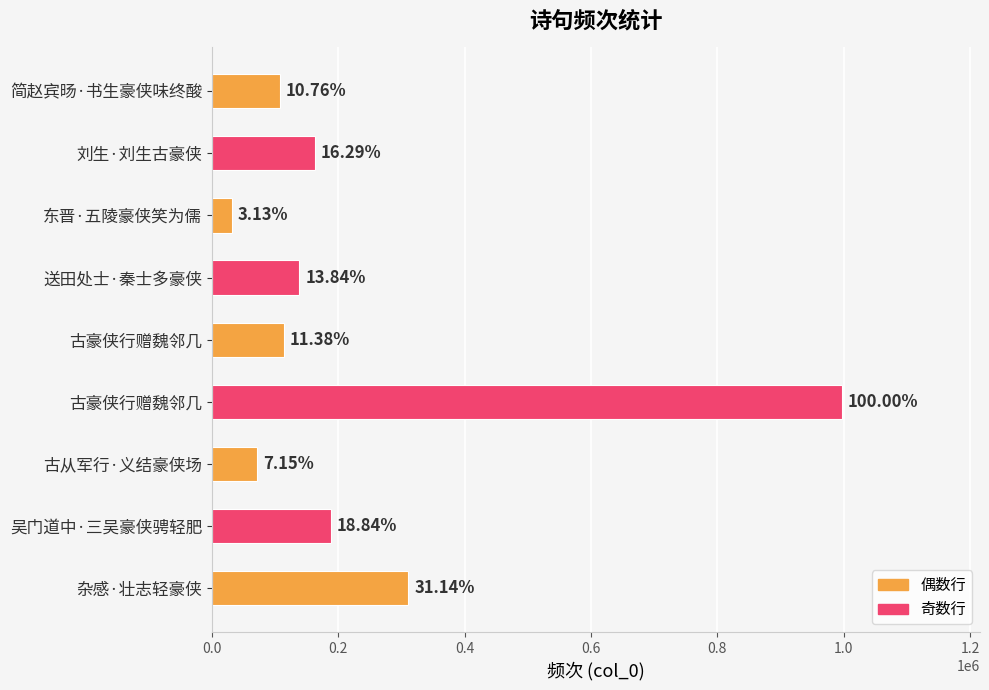

Are the bars horizontal?

Yes